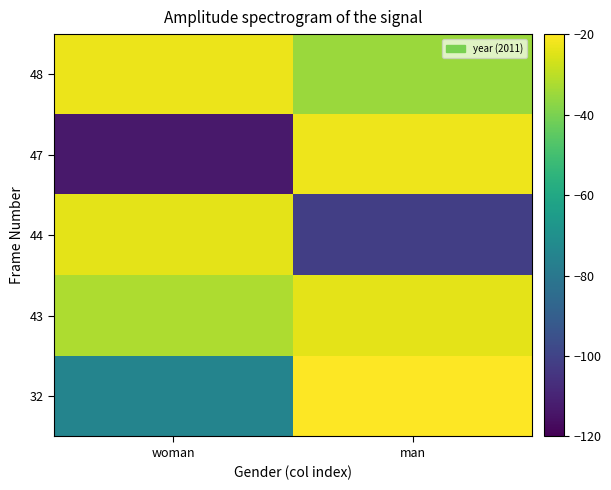

Rank the series by their maximum value, from lowest to highest.

44, 43, 48, 47, 32